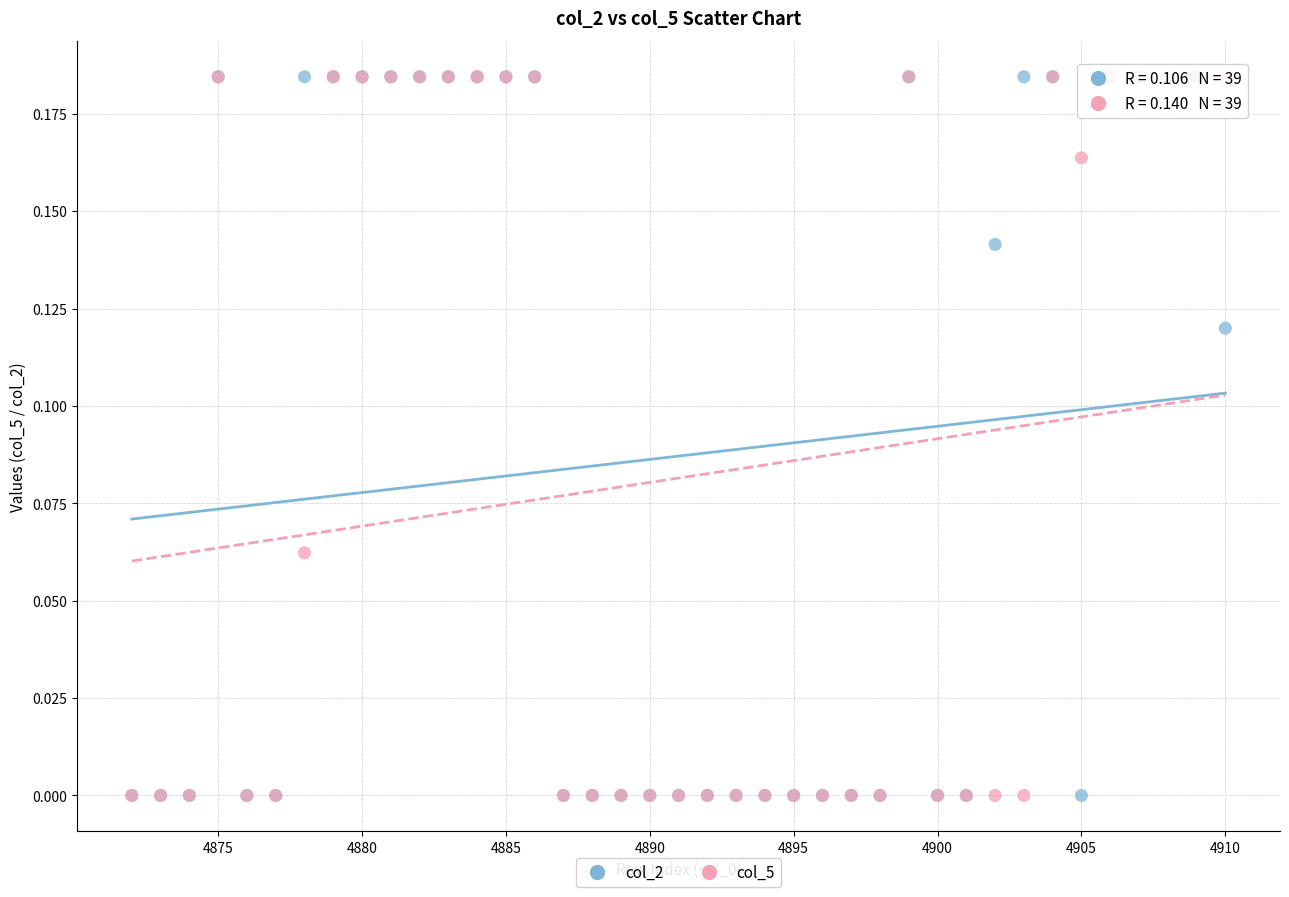

What are all the series names shown in the legend?

col_2, col_5